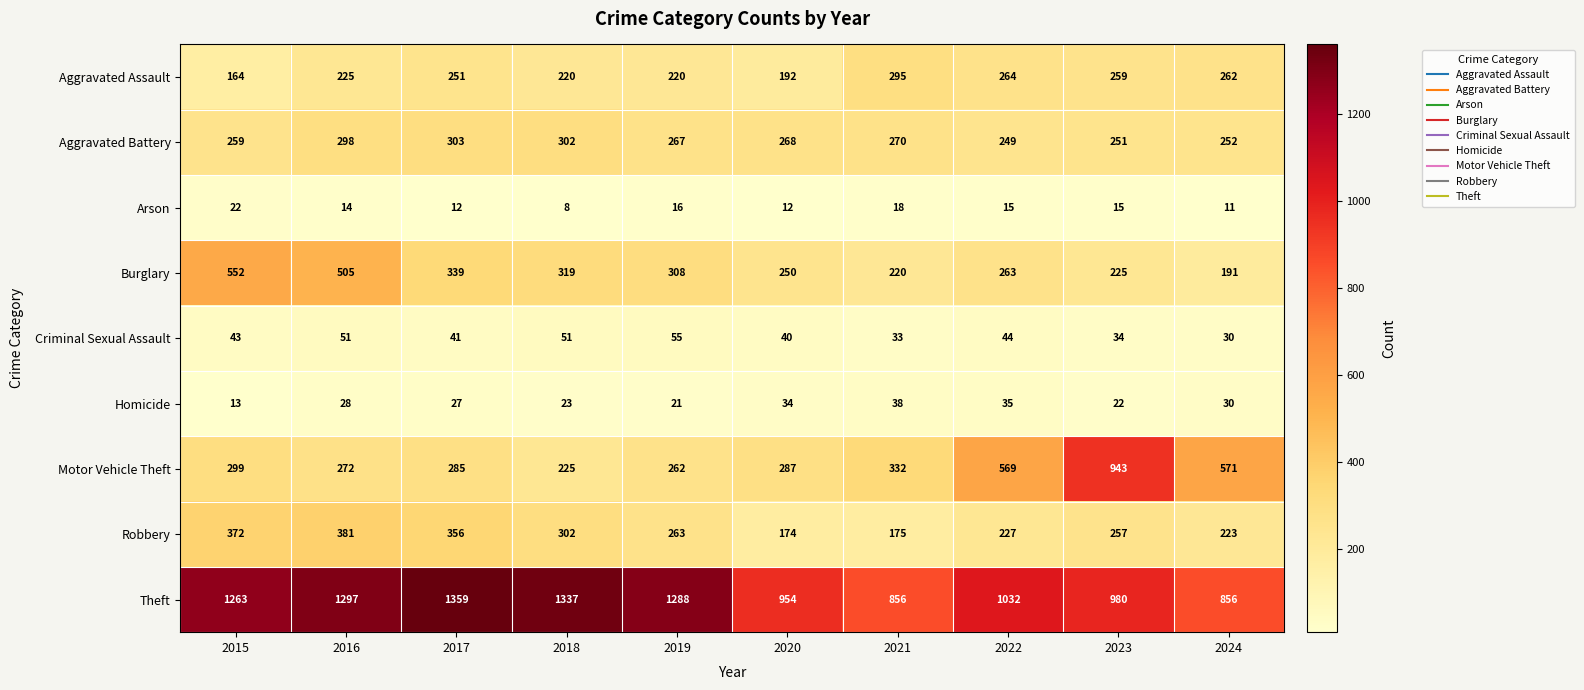

Read the Theft value at 2021.

856